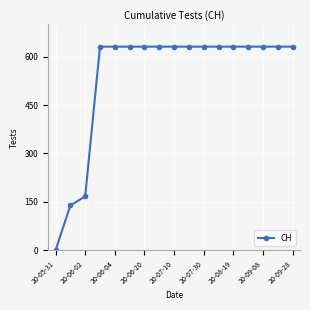

What is the maximum value shown in the chart?

631